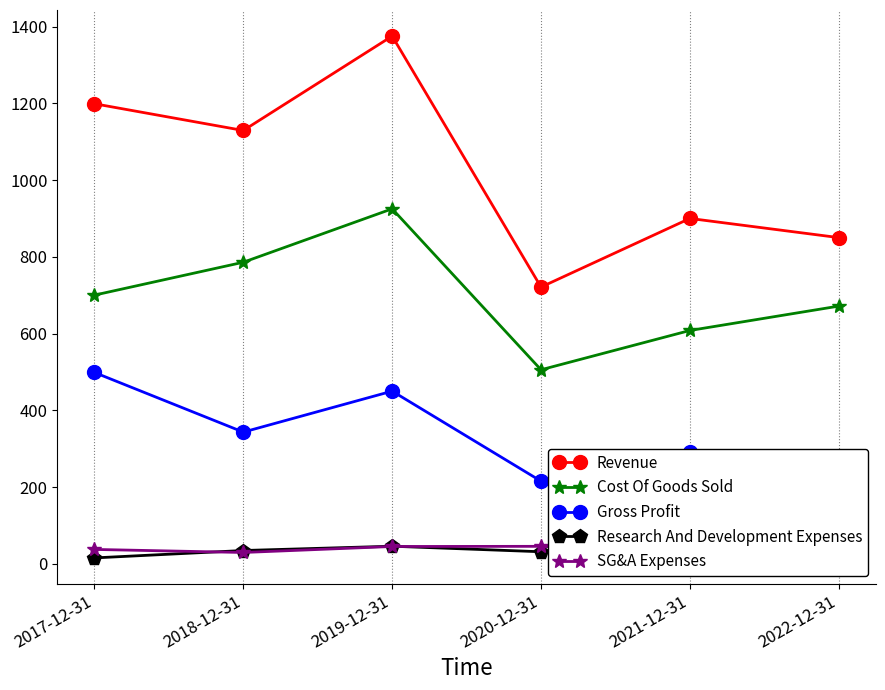

Reading left to right, list all the values displayed in this chart.

Revenue: 2017-12-31=1199.0	2018-12-31=1129.3	2019-12-31=1375.3	2020-12-31=721.3	2021-12-31=900.1	2022-12-31=850.2
Cost Of Goods Sold: 2017-12-31=700.3	2018-12-31=786.0	2019-12-31=925.2	2020-12-31=505.8	2021-12-31=608.2	2022-12-31=671.7
Gross Profit: 2017-12-31=498.7	2018-12-31=343.4	2019-12-31=450.1	2020-12-31=215.5	2021-12-31=292.0	2022-12-31=178.5
Research And Development Expenses: 2017-12-31=15.5	2018-12-31=34.8	2019-12-31=46.0	2020-12-31=31.5	2021-12-31=26.1	2022-12-31=66.5
SG&A Expenses: 2017-12-31=37.6	2018-12-31=29.6	2019-12-31=45.3	2020-12-31=45.7	2021-12-31=27.1	2022-12-31=47.2